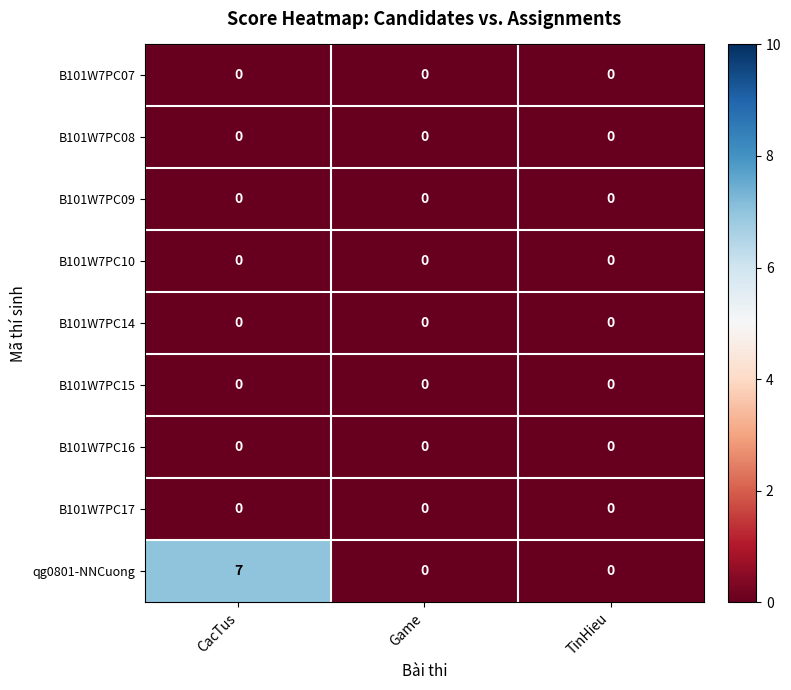

Which series has the largest total across all categories?

qg0801-NNCuong